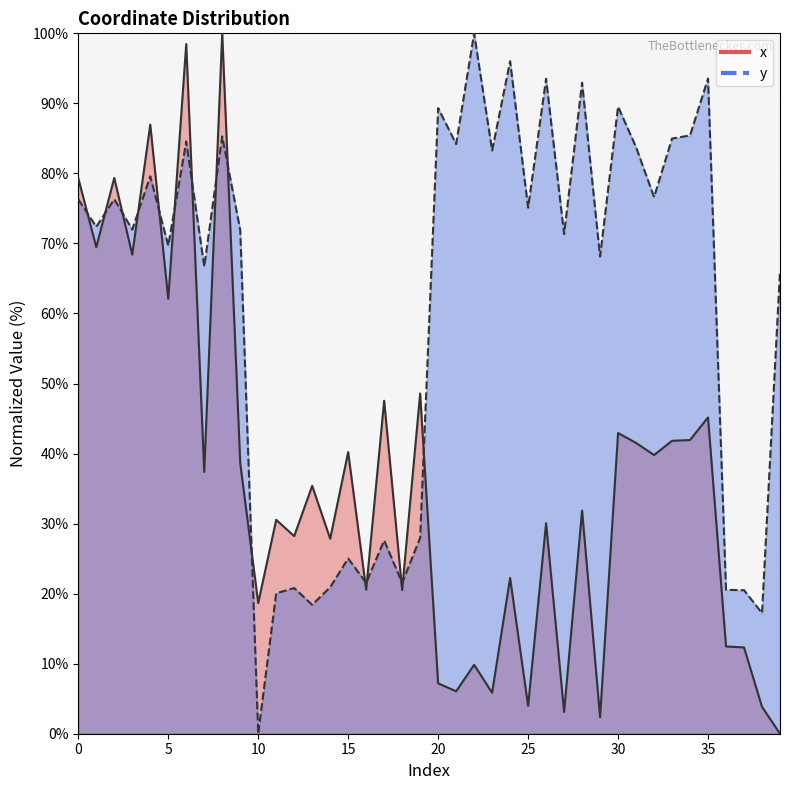

What is the spread (max minus min) of values at 4?

7.4